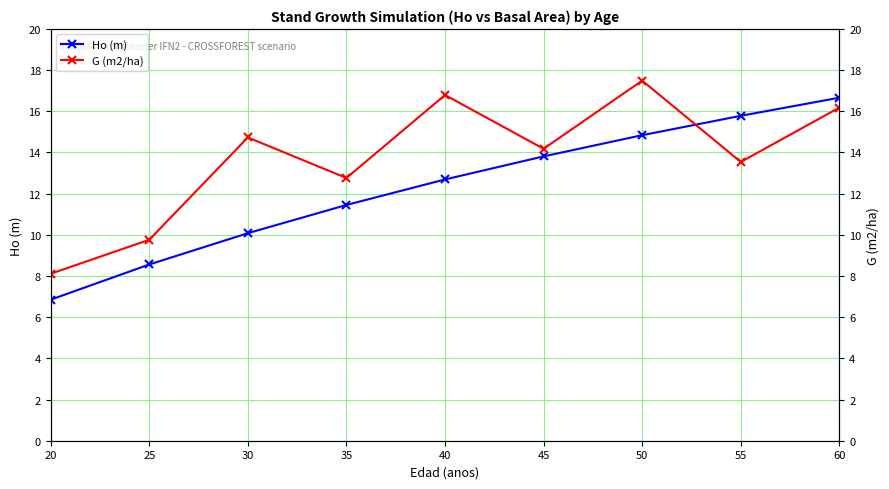

Between 40 and 45, which is larger?

45